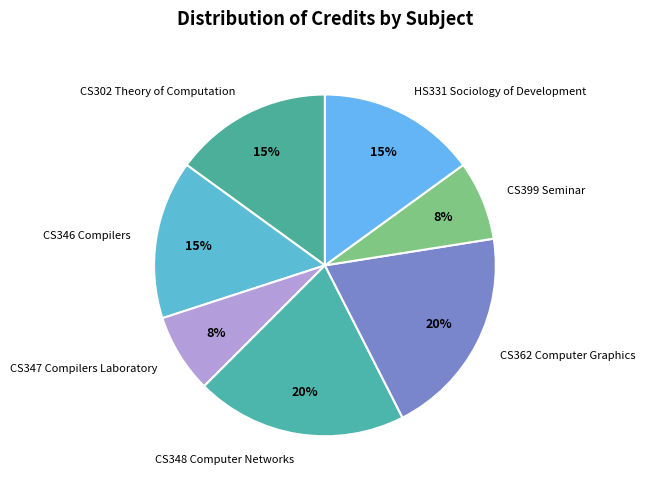

Is there any slice that represents more than half of the pie?

No